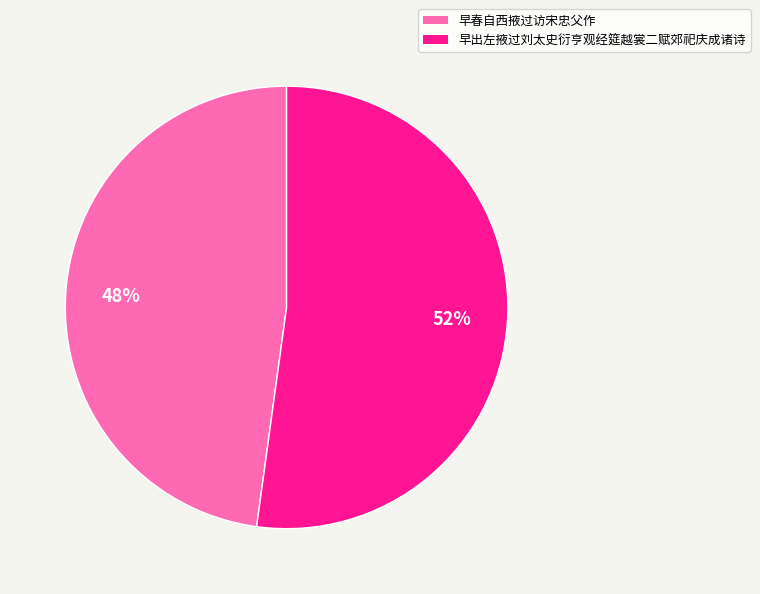

To the nearest percent, what portion does 早春自西掖过访宋忠父作 represent?

48%